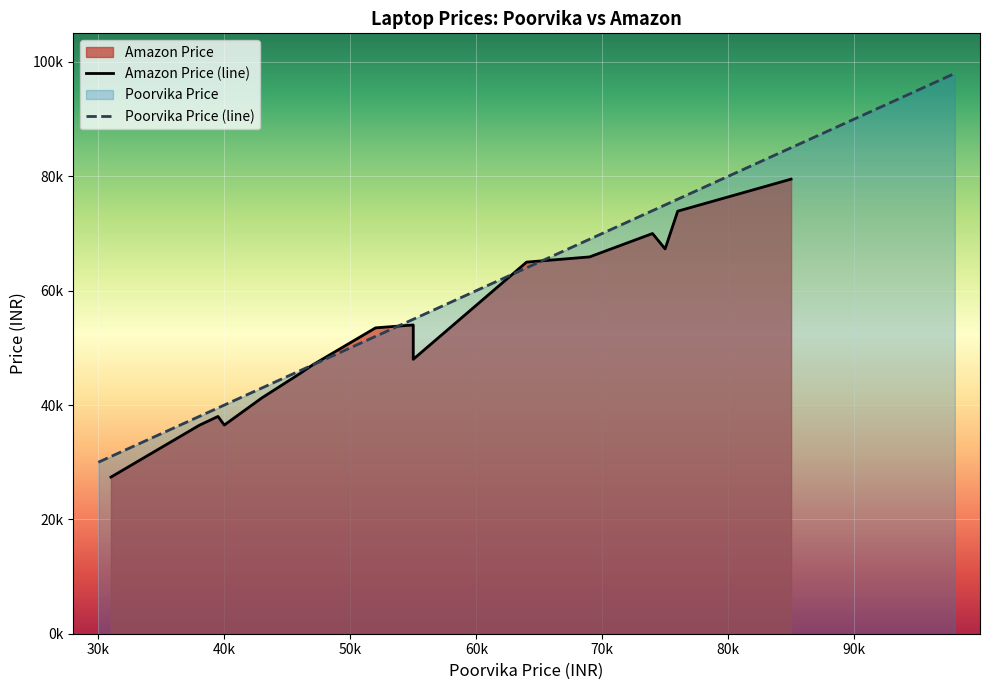

Is the value of Poorvika Price at 39490 greater than the value of Amazon Price at 35990?

Yes